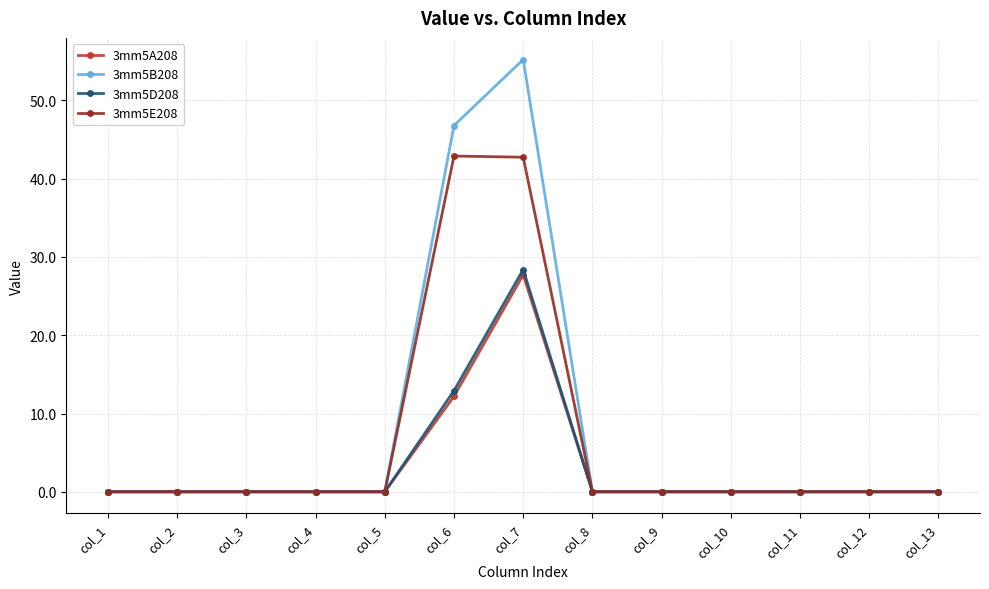

True or false: 3mm5A208 has more than 0 interior local peaks.

True